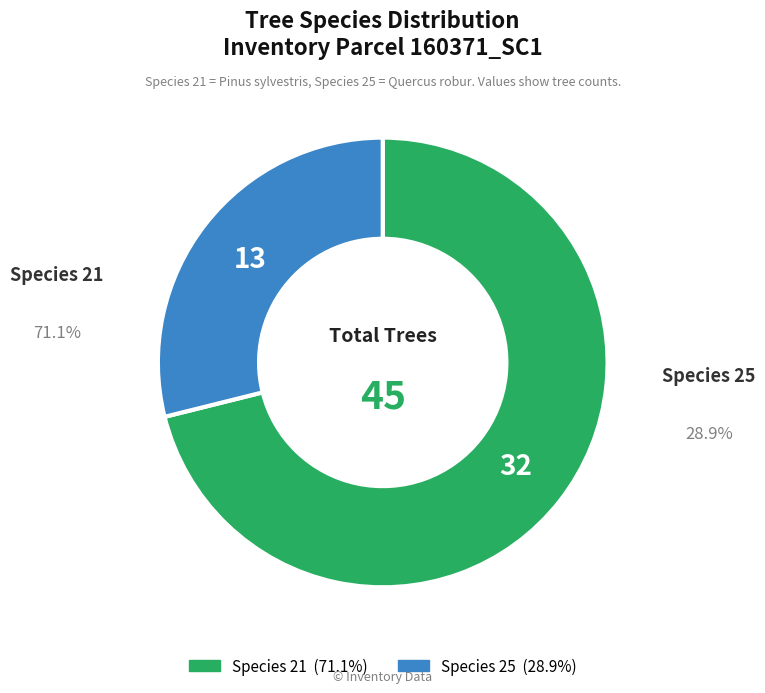

How many slices are in this pie chart?

2